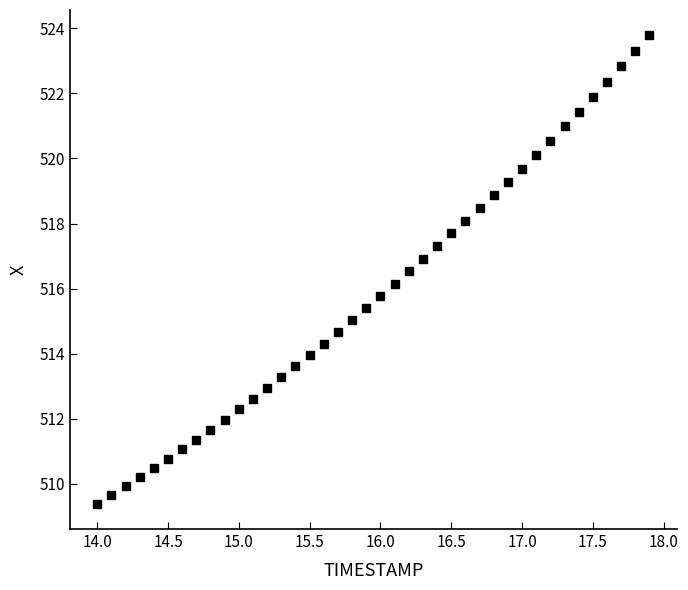

What is the difference between the maximum and minimum values?

14.4